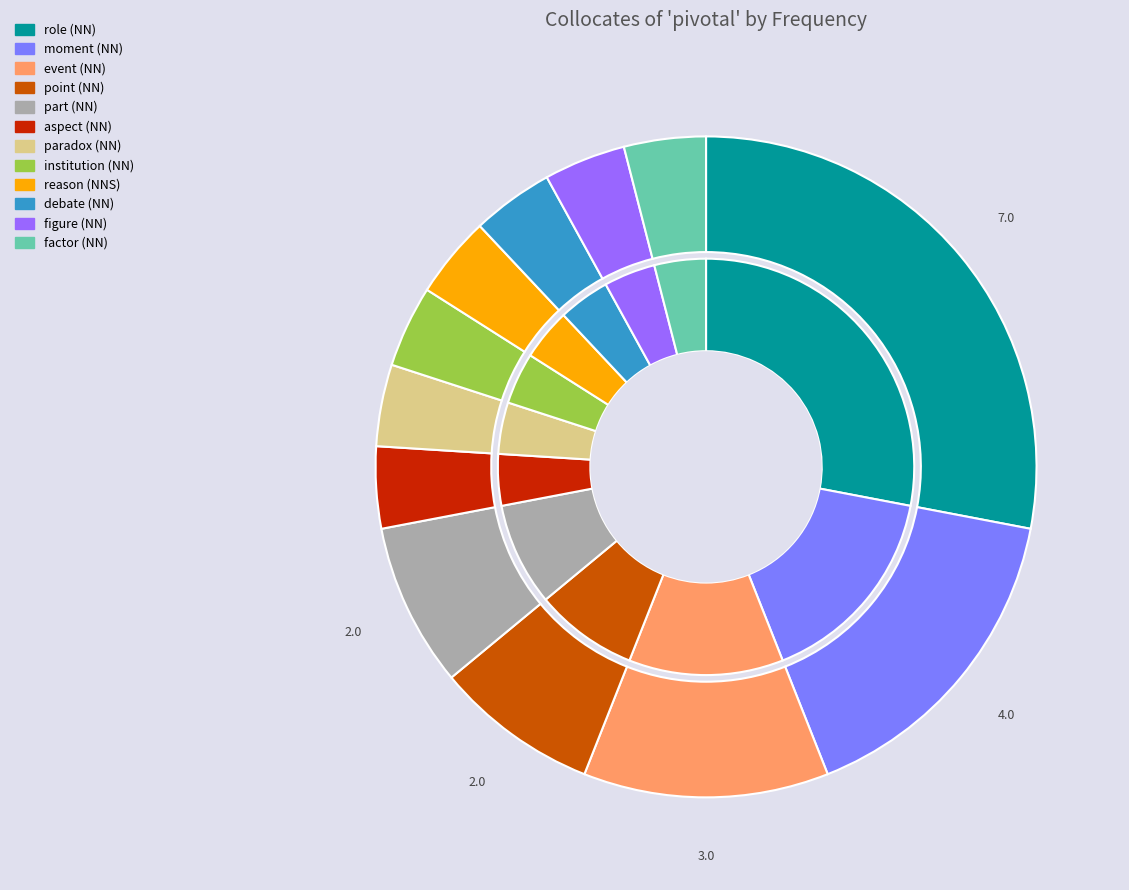

What is the largest slice in the pie chart?

role (NN)